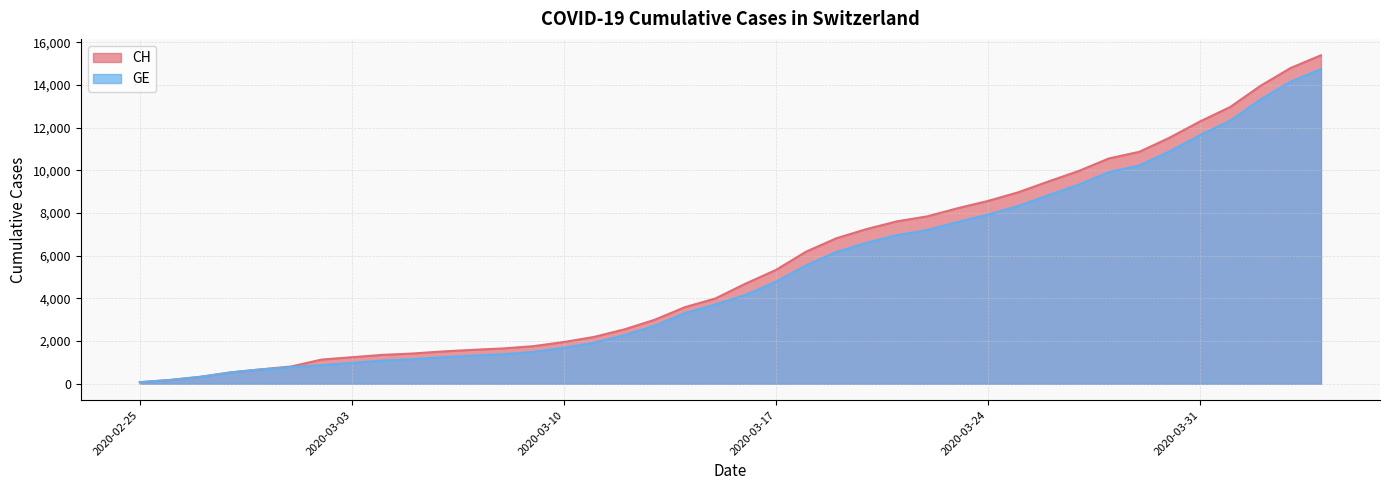

List the labels in order of GE value, largest first.

2020-04-04, 2020-04-03, 2020-04-02, 2020-04-01, 2020-03-31, 2020-03-30, 2020-03-29, 2020-03-28, 2020-03-27, 2020-03-26, 2020-03-25, 2020-03-24, 2020-03-23, 2020-03-22, 2020-03-21, 2020-03-20, 2020-03-19, 2020-03-18, 2020-03-17, 2020-03-16, 2020-03-15, 2020-03-14, 2020-03-13, 2020-03-12, 2020-03-11, 2020-03-10, 2020-03-09, 2020-03-08, 2020-03-07, 2020-03-06, 2020-03-05, 2020-03-04, 2020-03-03, 2020-03-02, 2020-03-01, 2020-02-29, 2020-02-28, 2020-02-27, 2020-02-26, 2020-02-25